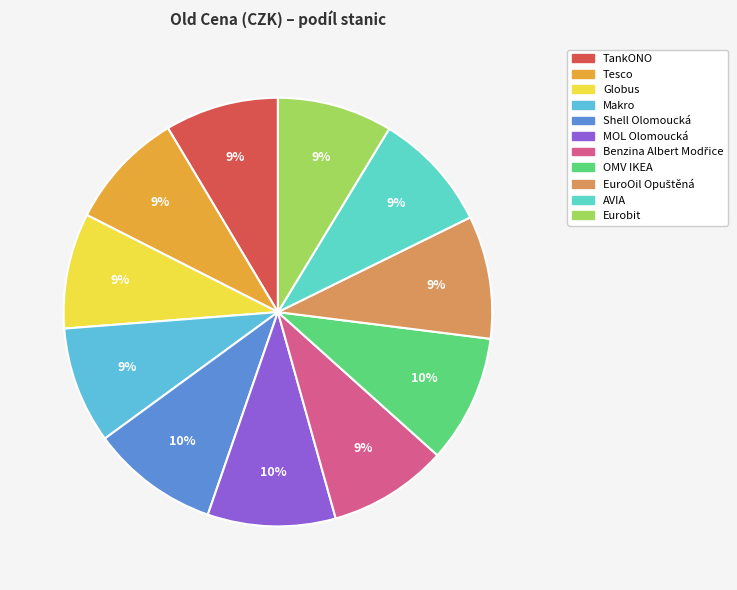

Does any single category account for the majority?

No